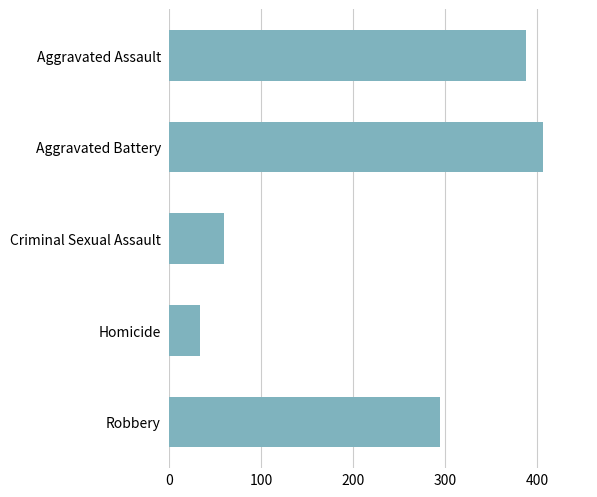

Does the chart contain any negative values?

No